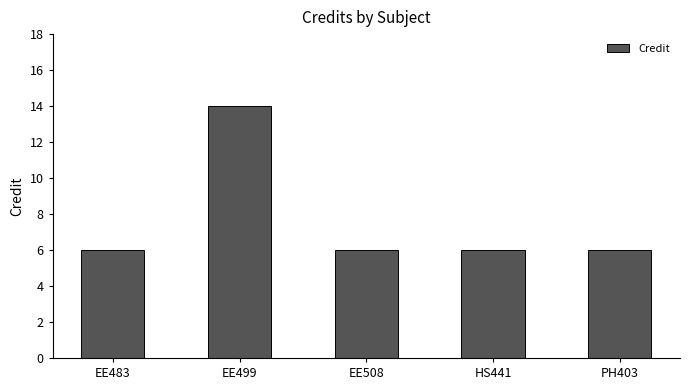

What is the value of the 4th bar from the left?

6